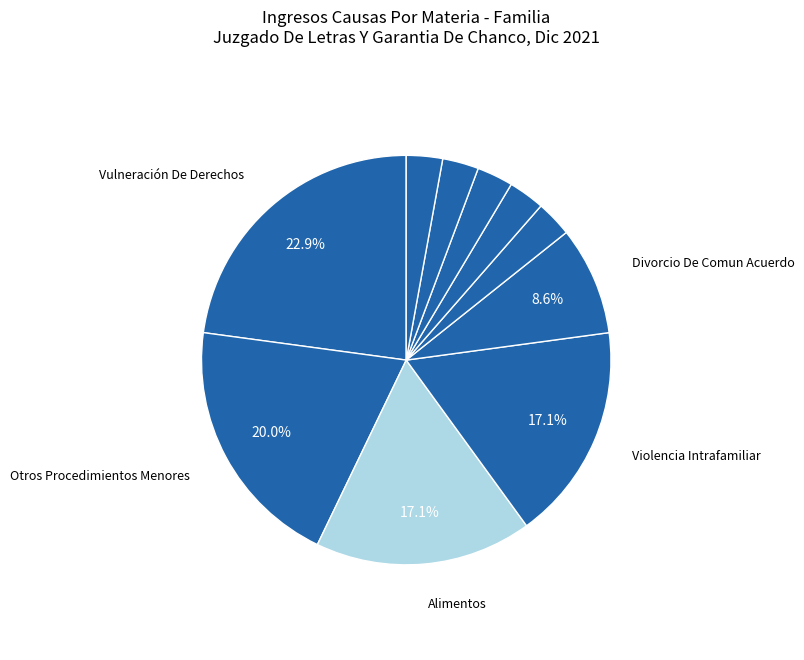

Count the number of slices in the pie.

10